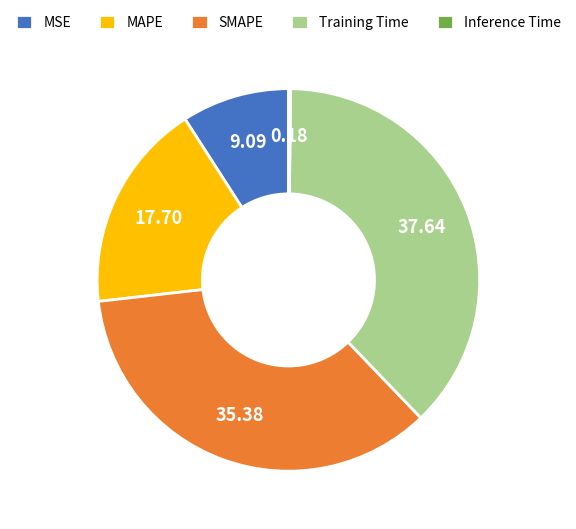

Is it true that MSE is 9% of the pie?

True